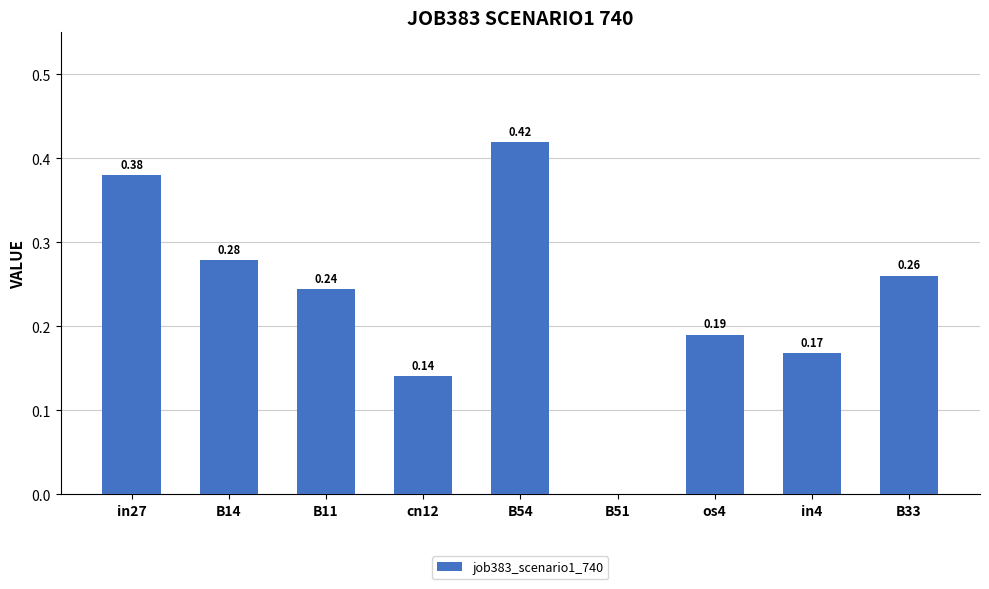

What is the sum of all values?

2.1